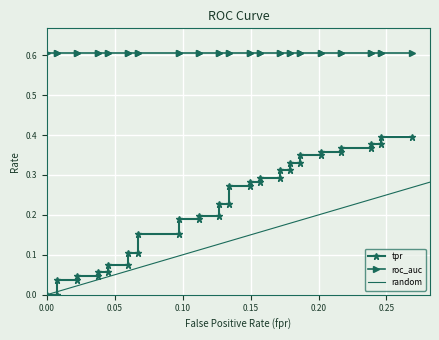

The value of fpr at tpr is 0.0. True or false?

False